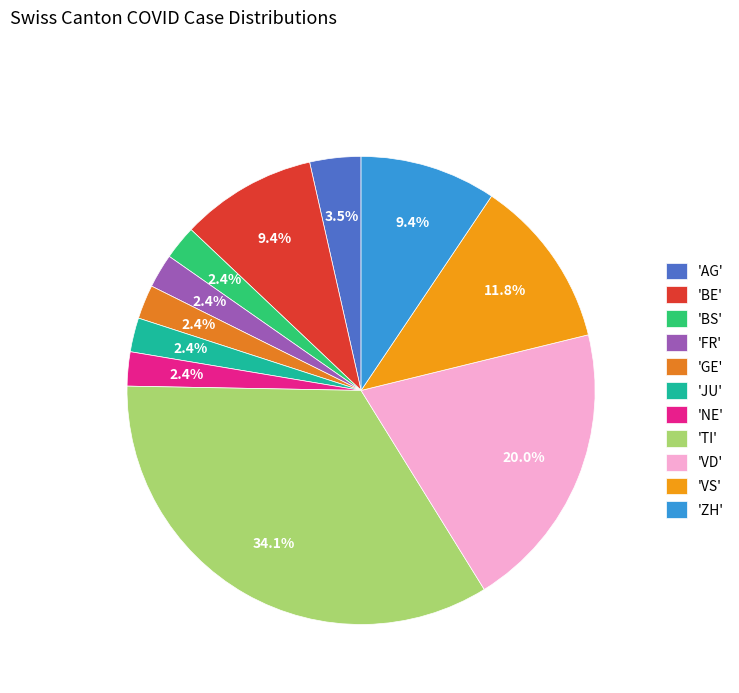

Count the number of slices in the pie.

11